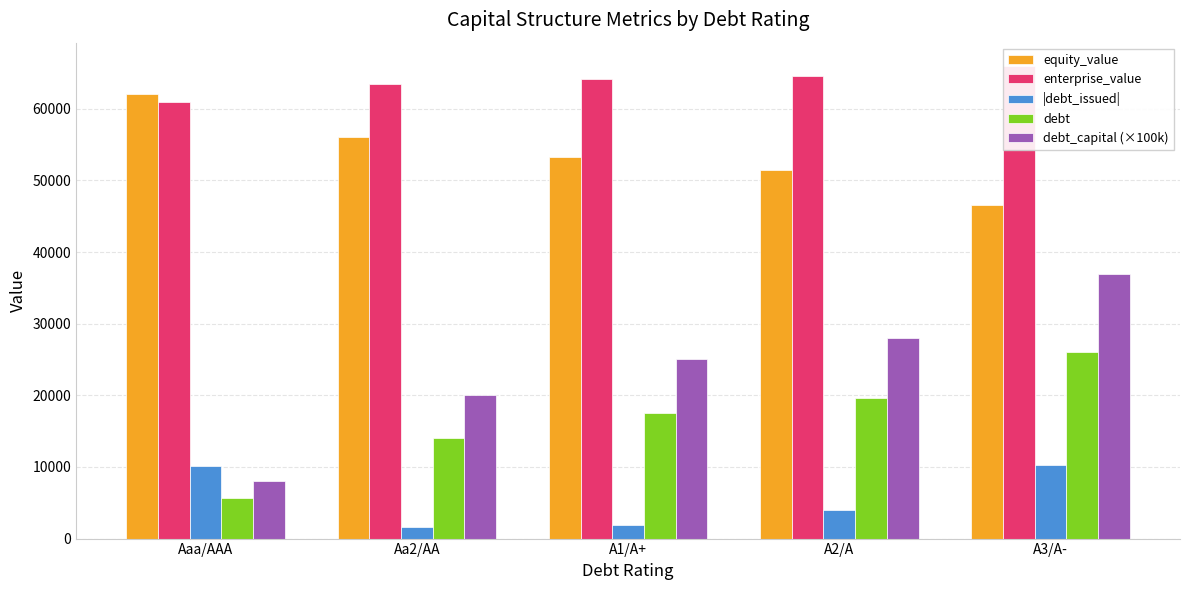

Reading left to right, list all the values displayed in this chart.

equity_value: Aaa/AAA=62034.3	Aa2/AA=56085.2	A1/A+=53221.6	A2/A=51486.0	A3/A-=46590.6
enterprise_value: Aaa/AAA=61009.6	Aa2/AA=63486.7	A1/A+=64134.0	A2/A=64504.9	A3/A-=65929.2
|debt_issued|: Aaa/AAA=10062.8	Aa2/AA=1636.7	A1/A+=1874.2	A2/A=3980.8	A3/A-=10300.4
debt: Aaa/AAA=5617.4	Aa2/AA=14043.6	A1/A+=17554.5	A2/A=19661.0	A3/A-=25980.6
debt_capital (×100k): Aaa/AAA=8000.0	Aa2/AA=20000.0	A1/A+=25000.0	A2/A=28000.0	A3/A-=37000.0